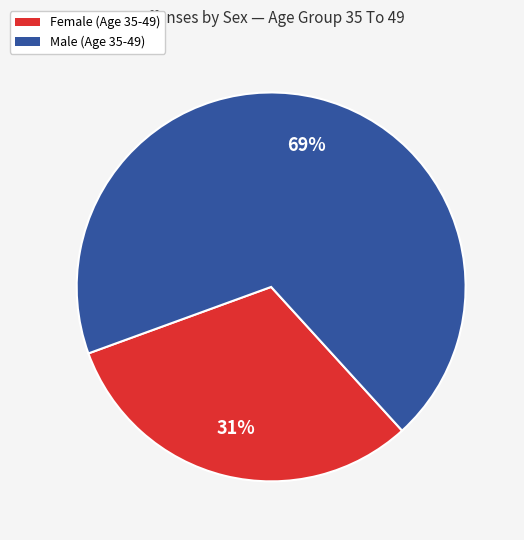

Combined, do Female and Male account for over 50%?

Yes